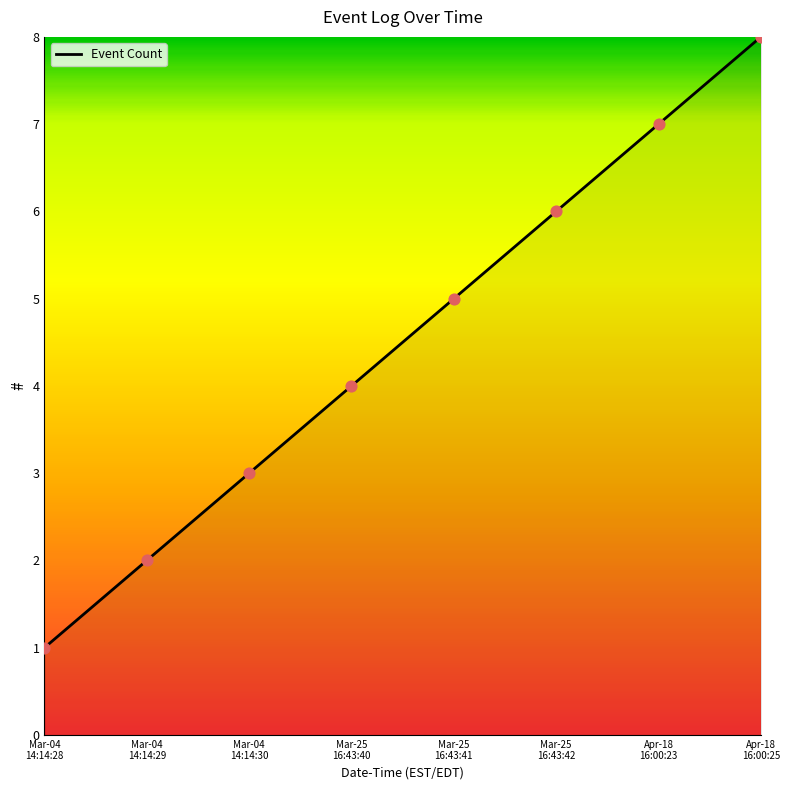

What is the change in value from Mar-04
14:14:29 to Apr-18
16:00:23?

+5